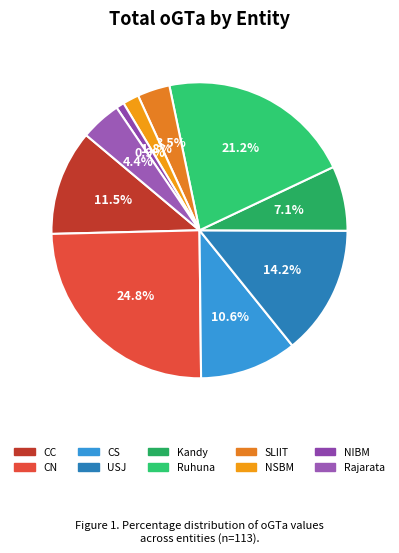

What percentage is the Rajarata slice, to the nearest percent?

4%